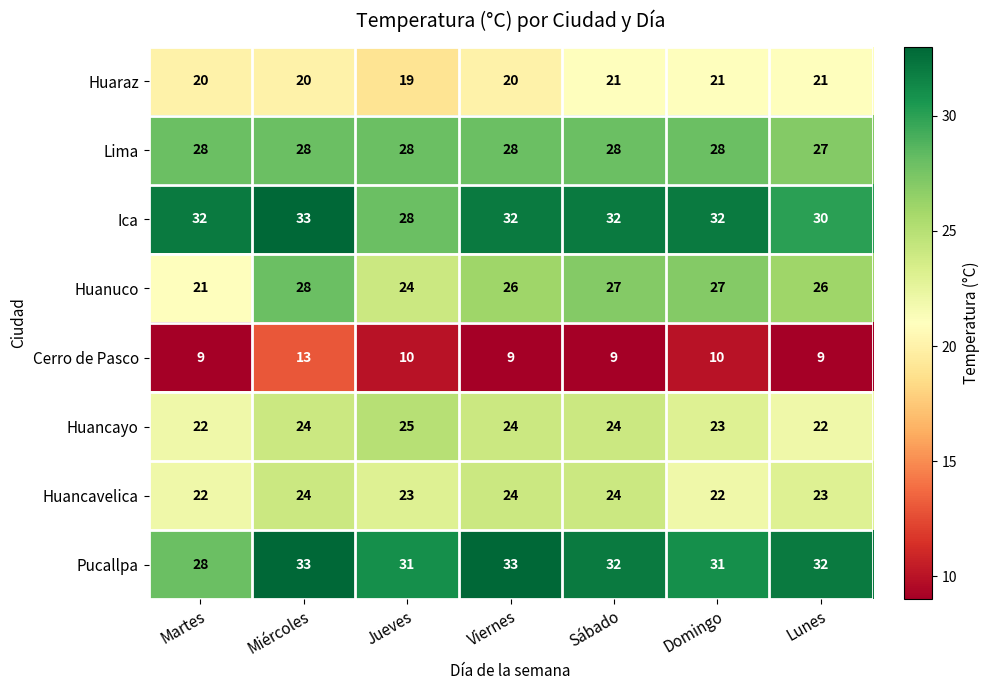

At Domingo, list the series in order from smallest to largest.

Cerro de Pasco, Huaraz, Huancavelica, Huancayo, Huanuco, Lima, Pucallpa, Ica